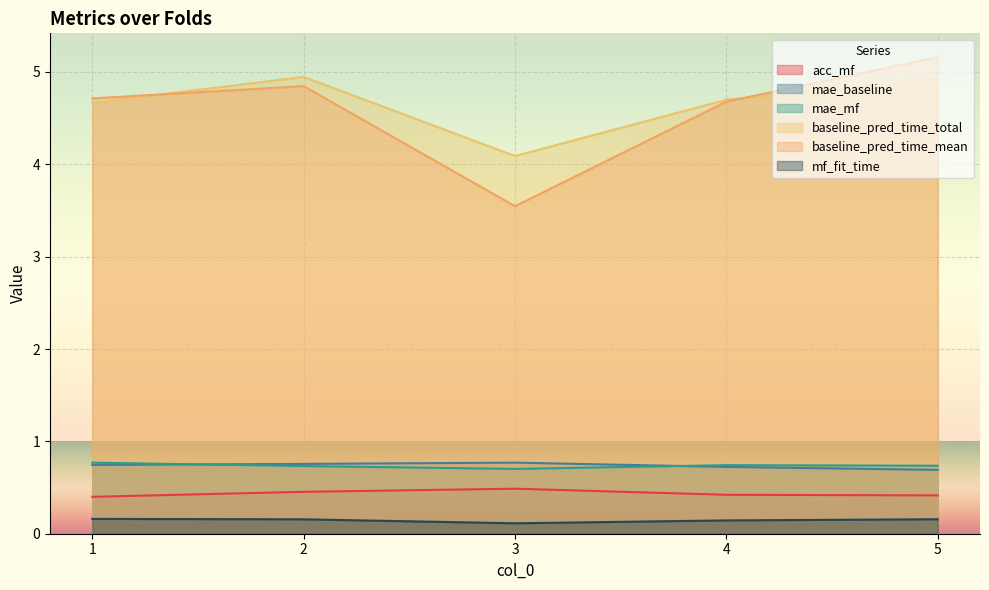

True or false: mae_mf and baseline_pred_time_total intersect in this chart.

False